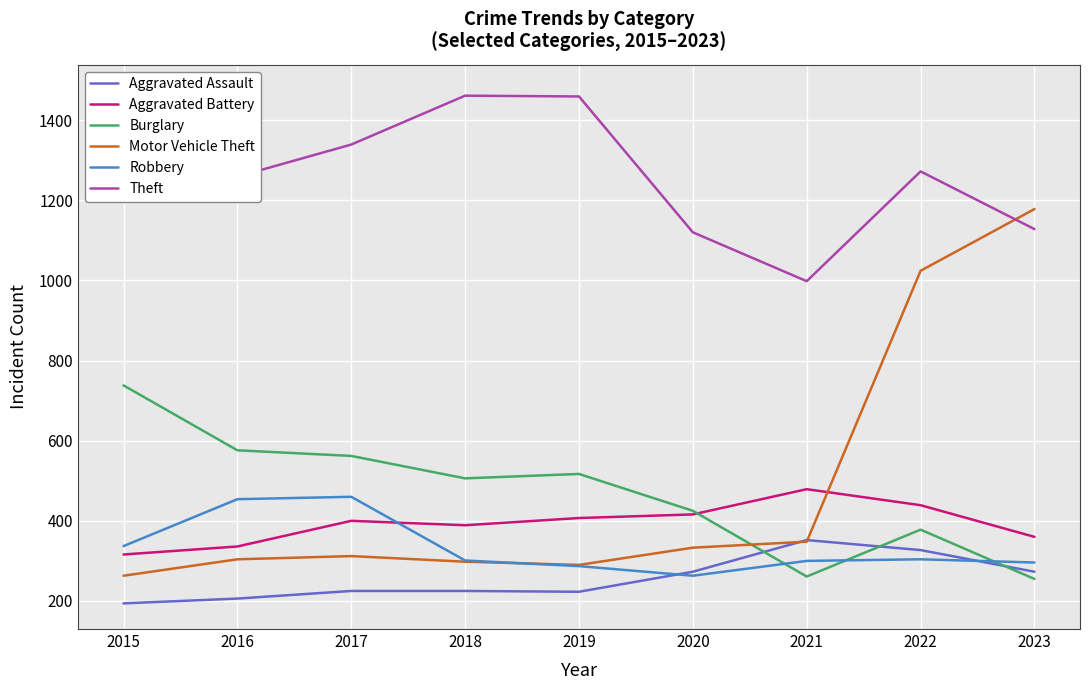

Read the Theft value at 2017, to the nearest 50.

1350